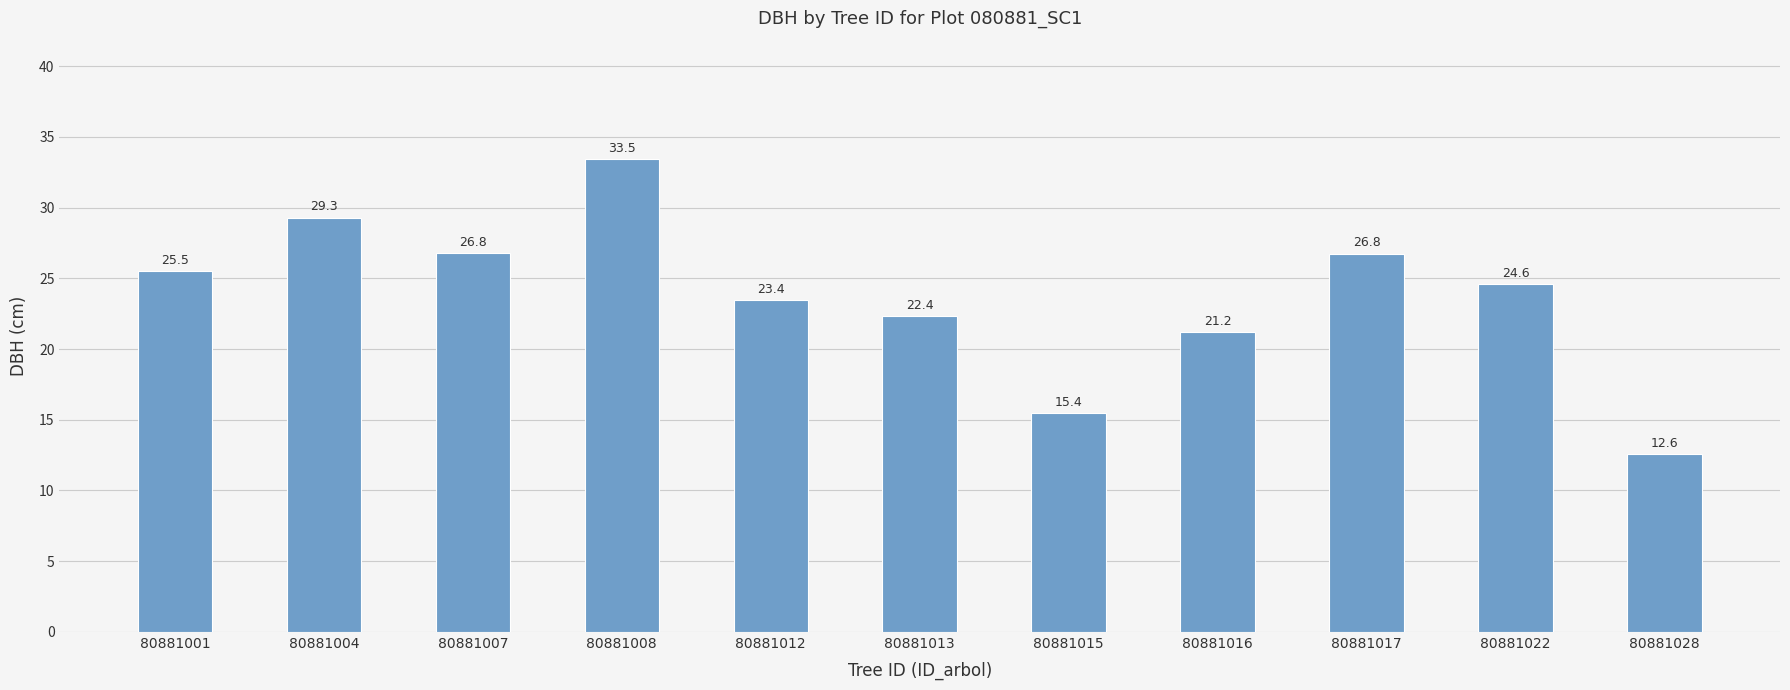

How many distinct data groups are displayed?

1